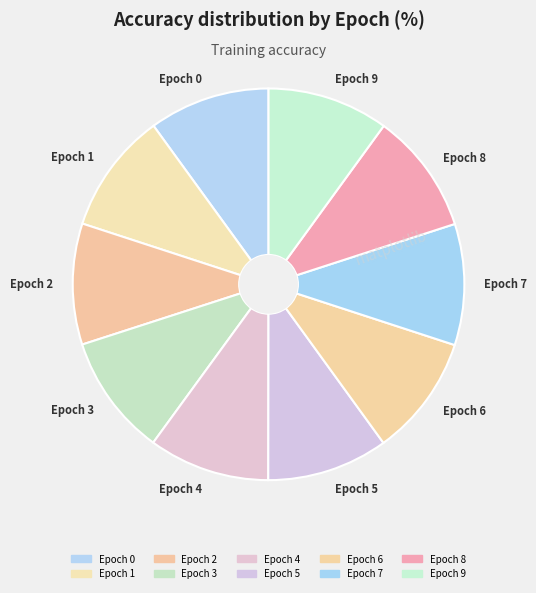

The Epoch 6 slice represents 10% of the pie. True or false?

True